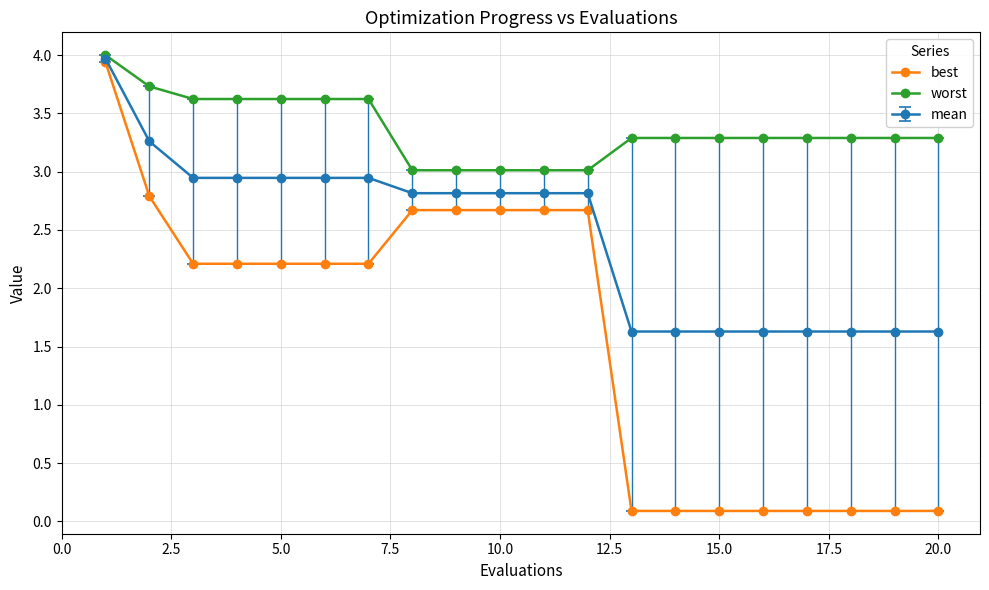

What is the minimum value for mean?

1.6